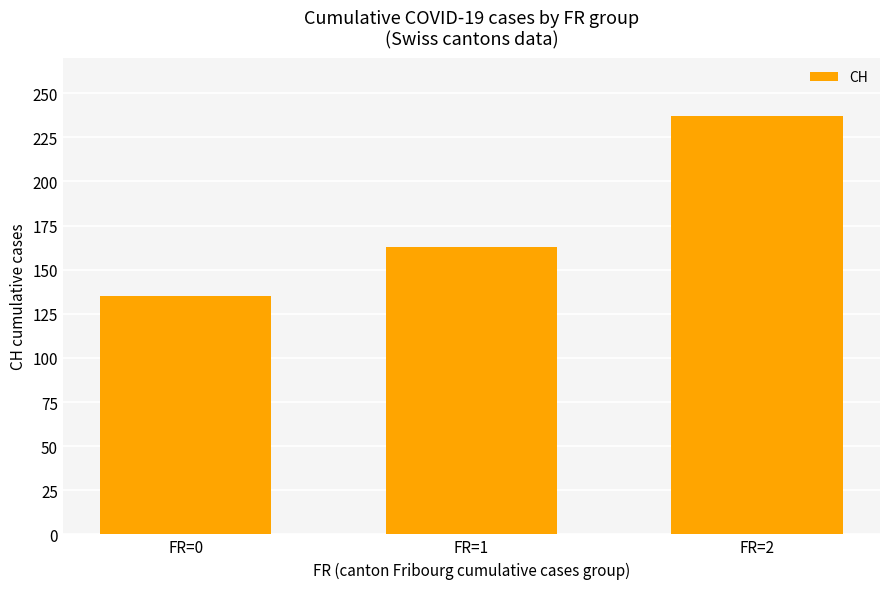

List the labels in order of value, largest first.

FR=2, FR=1, FR=0